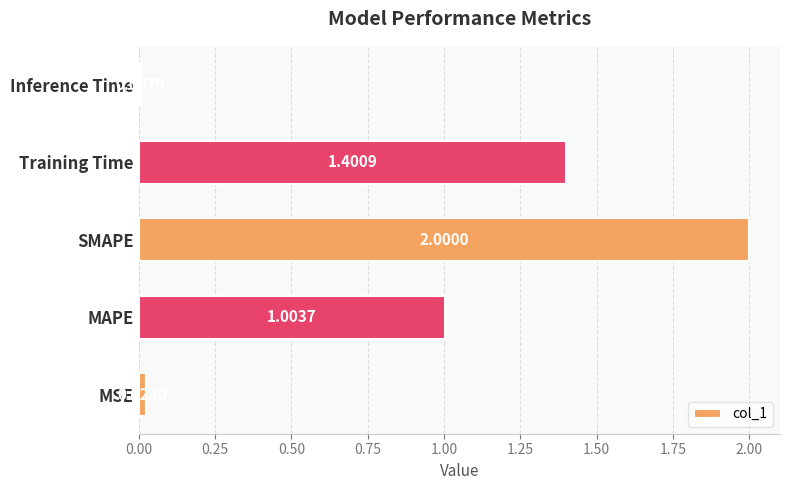

List the labels in order of value, largest first.

SMAPE, Training Time, MAPE, MSE, Inference Time